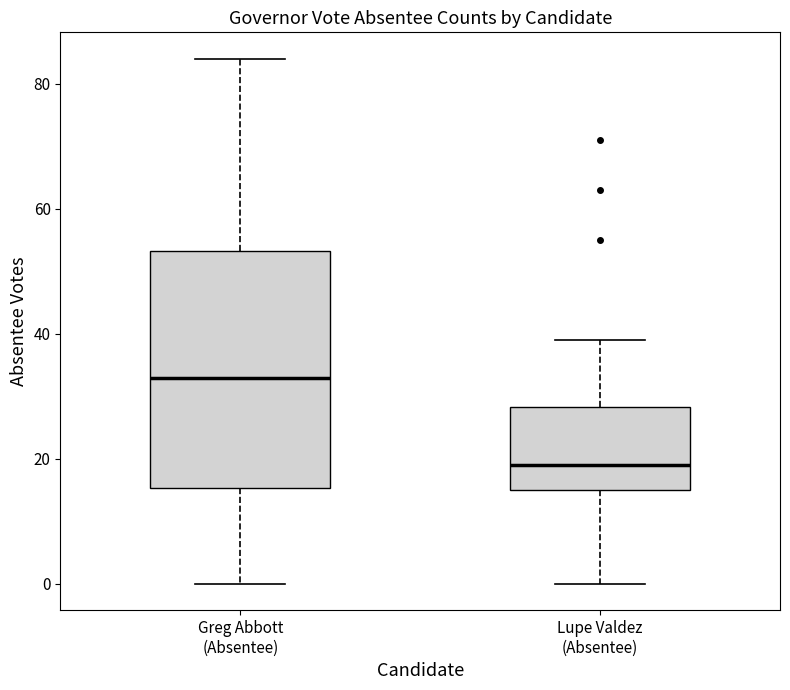

Comparing the boxes themselves (not the whiskers), which one is the tallest?

Greg Abbott (Absentee)